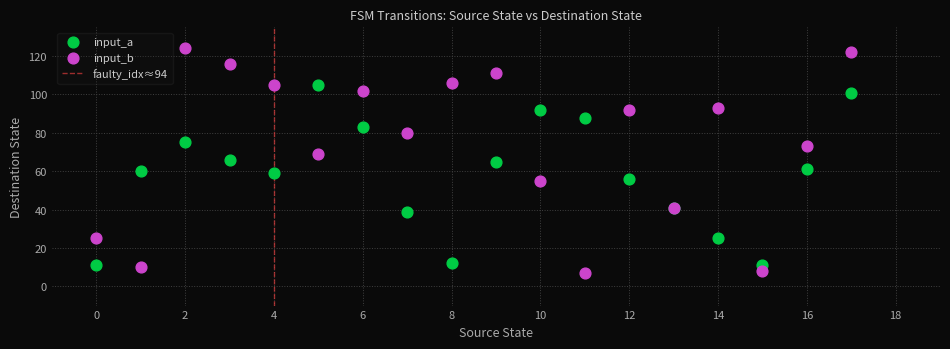

Which series reaches the maximum Y coordinate?

input_b